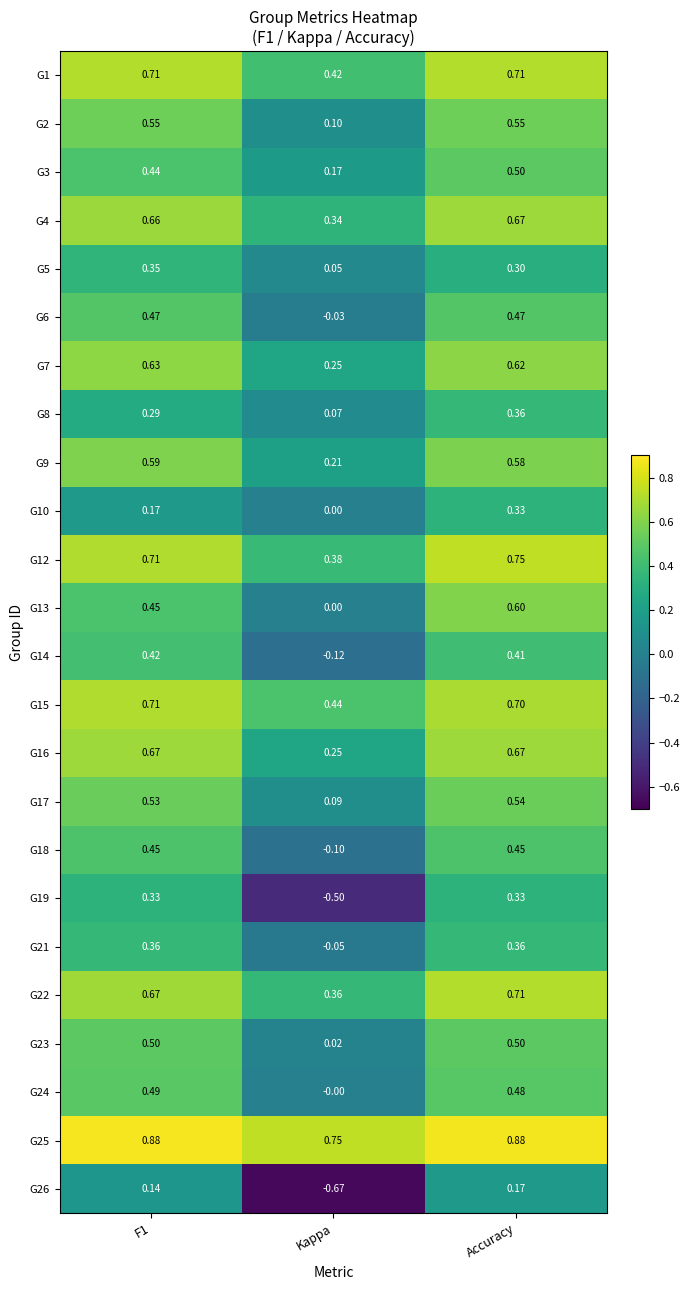

Is the value of G15 at F1 greater than the value of G18 at F1?

Yes